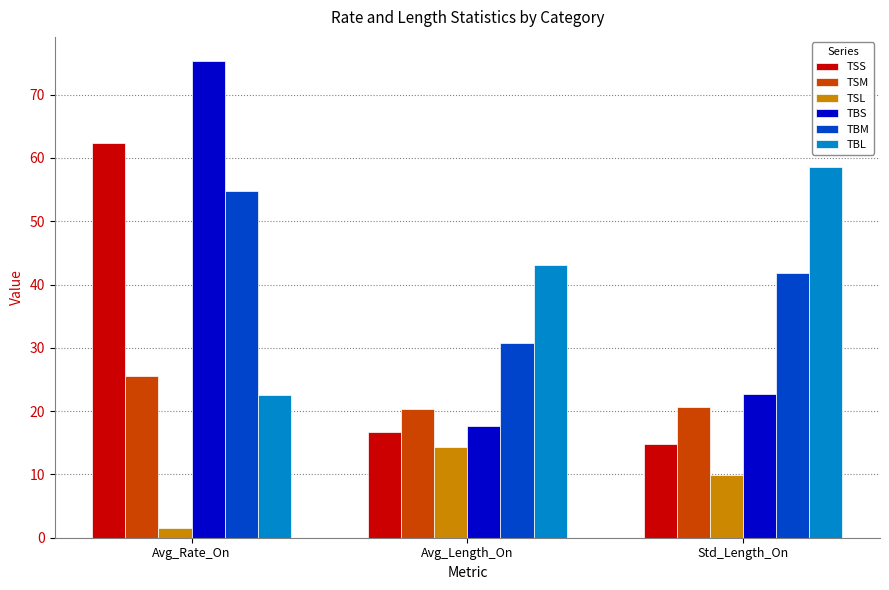

Reading left to right, list all the values displayed in this chart.

TSS: Avg_Rate_On=62.4	Avg_Length_On=16.8	Std_Length_On=14.8
TSM: Avg_Rate_On=25.6	Avg_Length_On=20.4	Std_Length_On=20.7
TSL: Avg_Rate_On=1.5	Avg_Length_On=14.3	Std_Length_On=9.9
TBS: Avg_Rate_On=75.4	Avg_Length_On=17.7	Std_Length_On=22.8
TBM: Avg_Rate_On=54.8	Avg_Length_On=30.8	Std_Length_On=41.8
TBL: Avg_Rate_On=22.5	Avg_Length_On=43.1	Std_Length_On=58.5